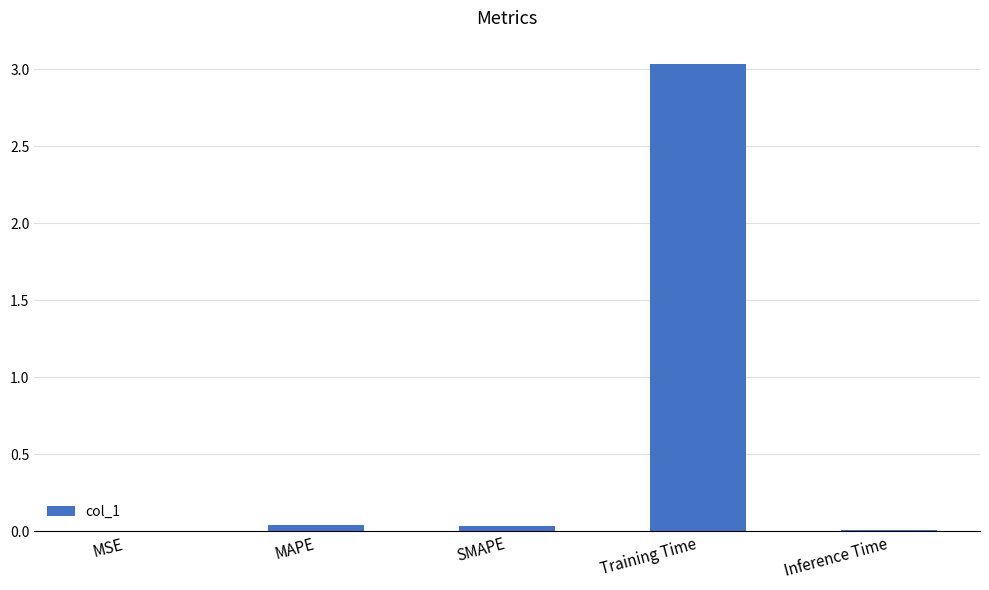

How many series are shown in this chart?

1